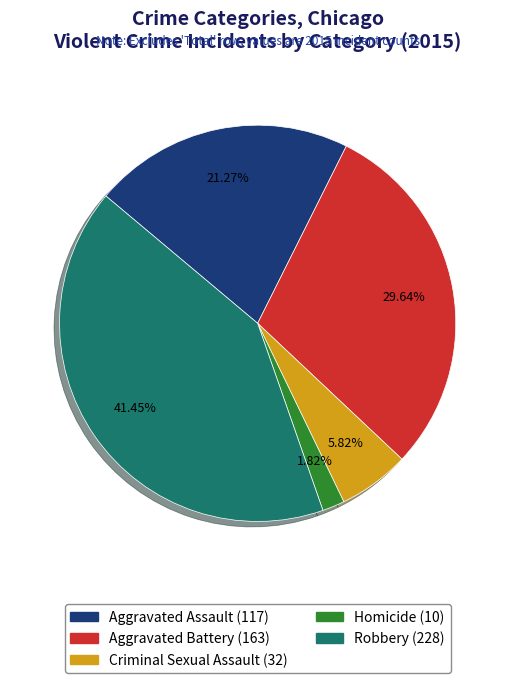

The Aggravated Assault slice represents 21% of the pie. True or false?

True